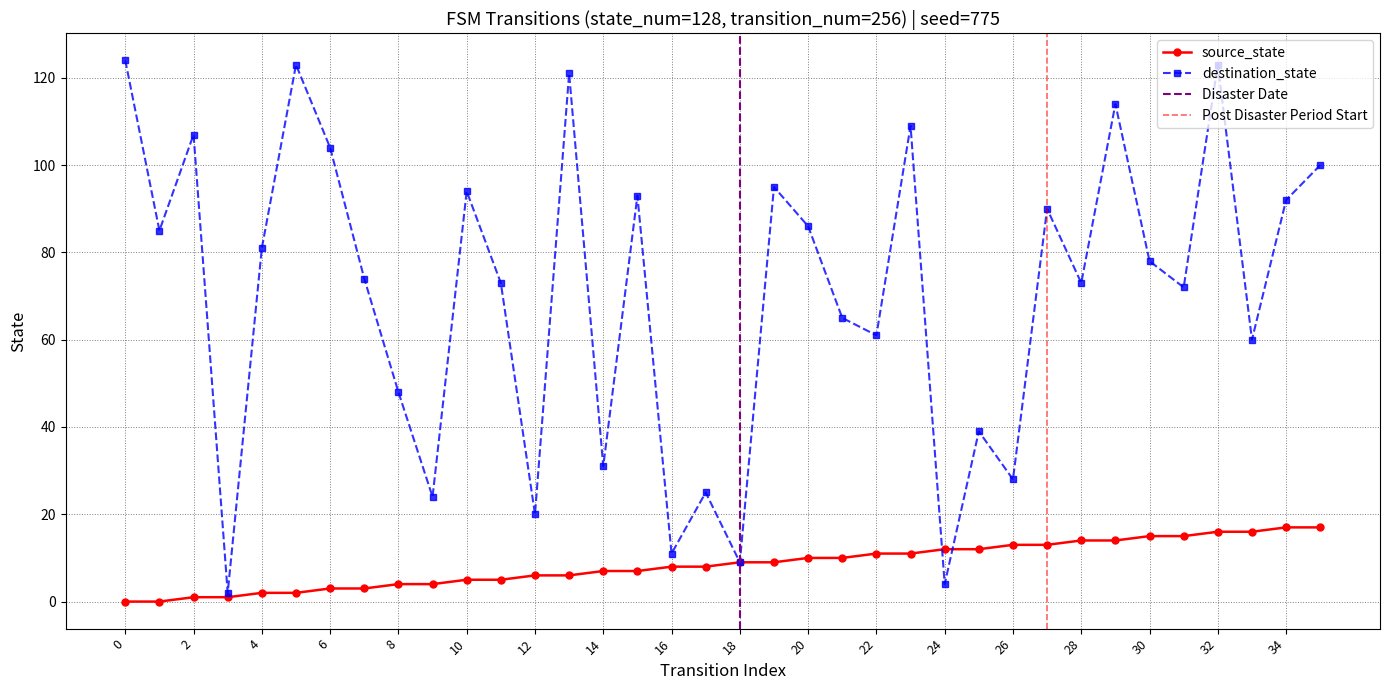

What is the value of the destination_state point at the 9th from the left?

48